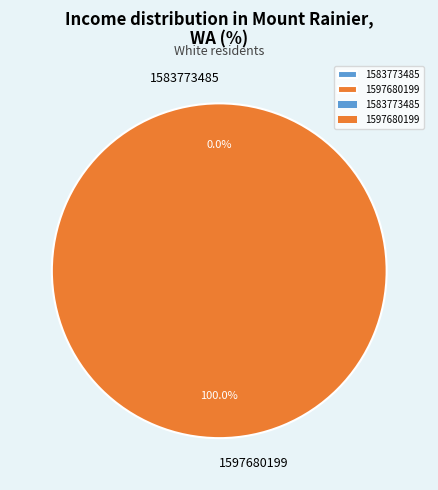

What is the smallest slice in the pie chart?

1583773485